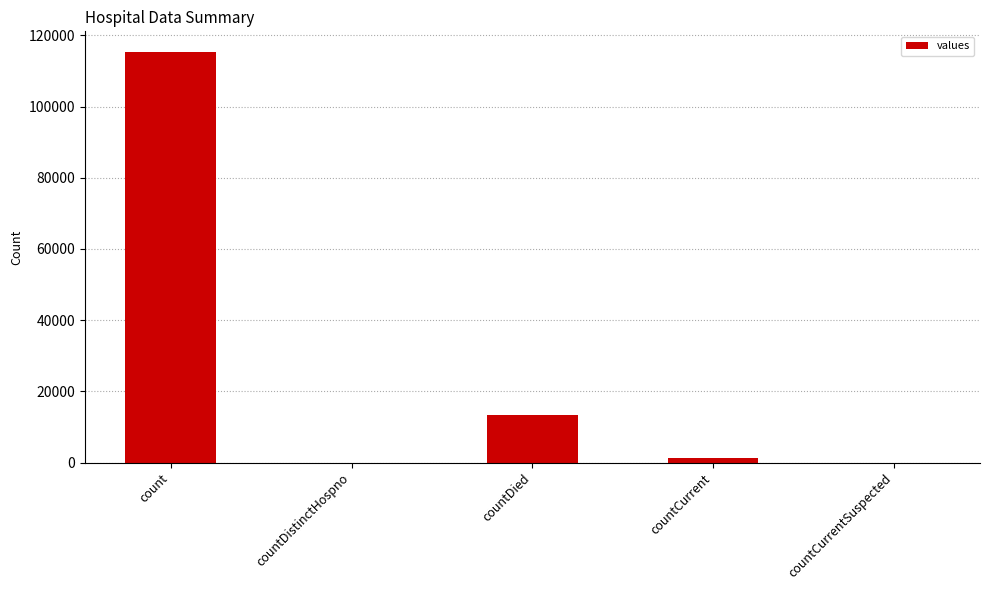

Where is the data nearest to the value 57689?

countDied